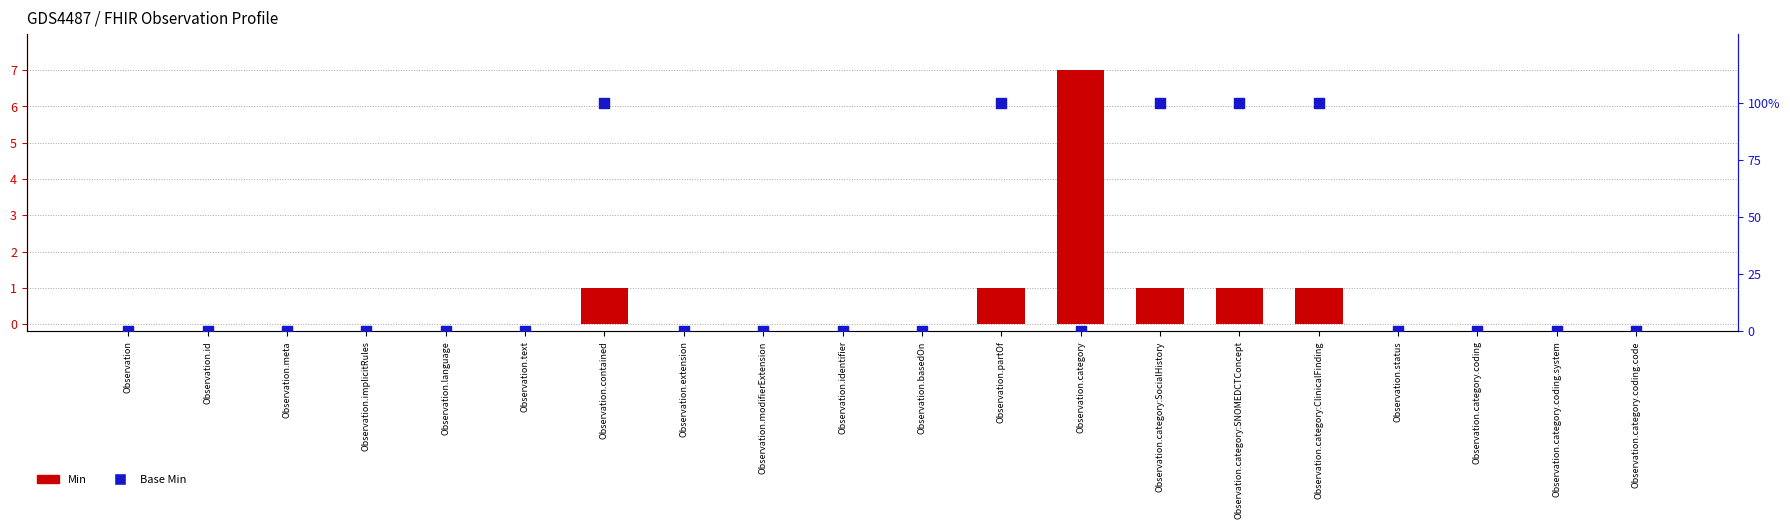

At which category is the sum across all series the highest?

Observation.category